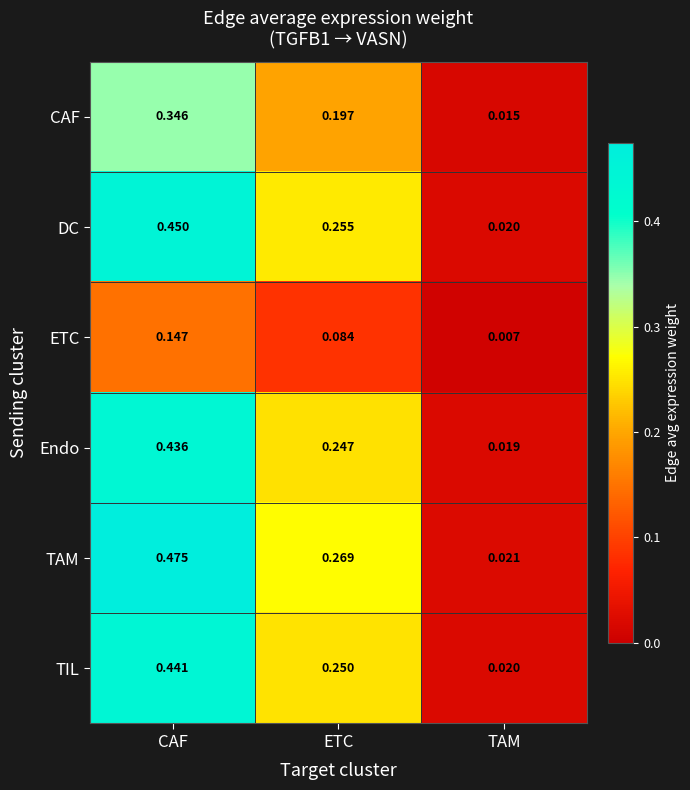

List the series in order of their peak value, lowest first.

ETC, CAF, Endo, TIL, DC, TAM